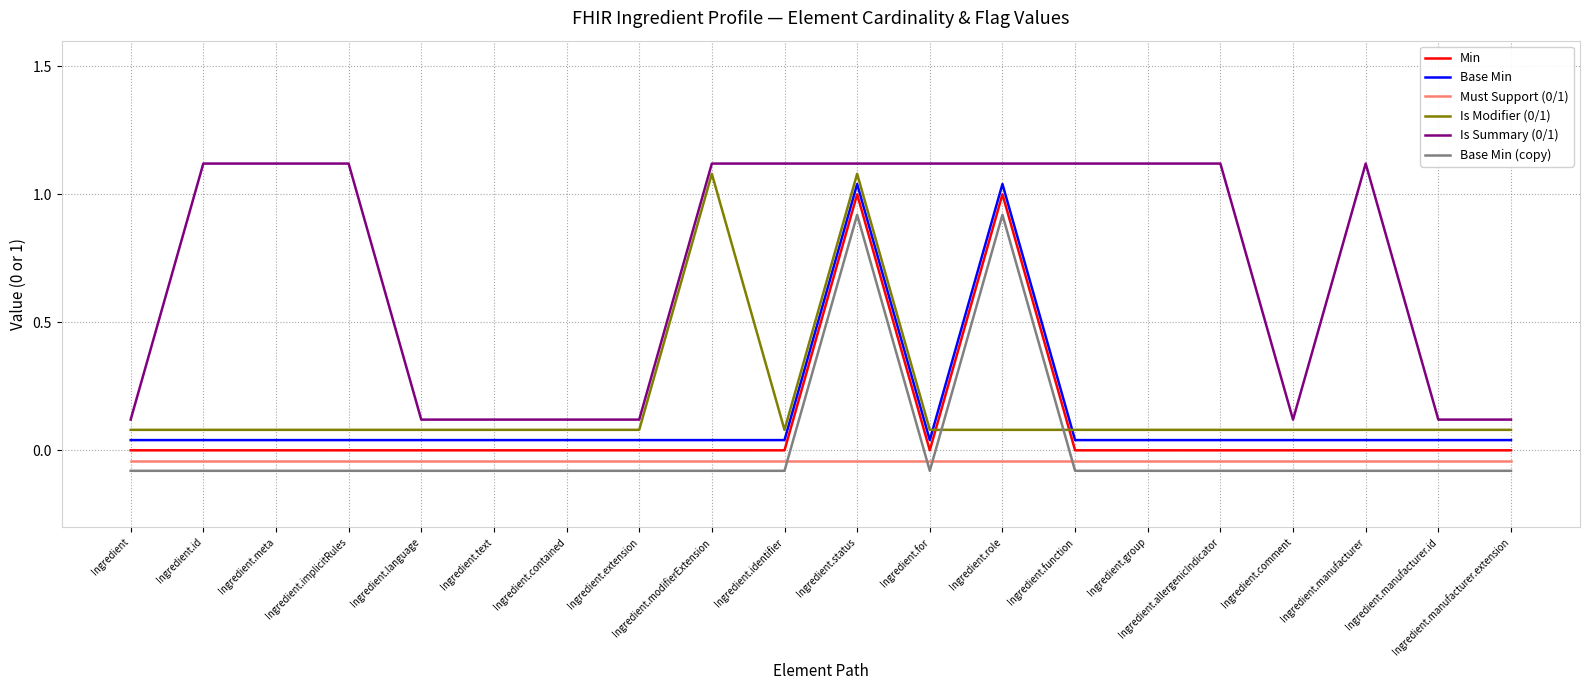

At which category is the sum across all series the highest?

Ingredient.status